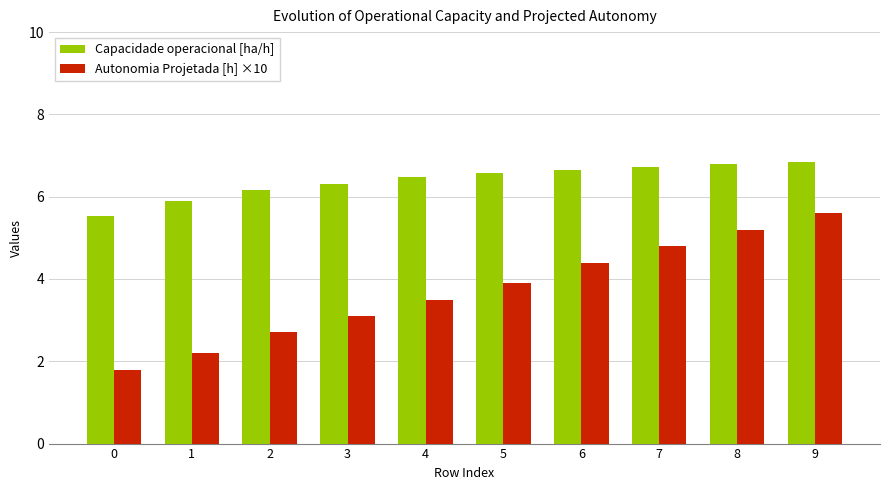

How many bars are there in total?

20